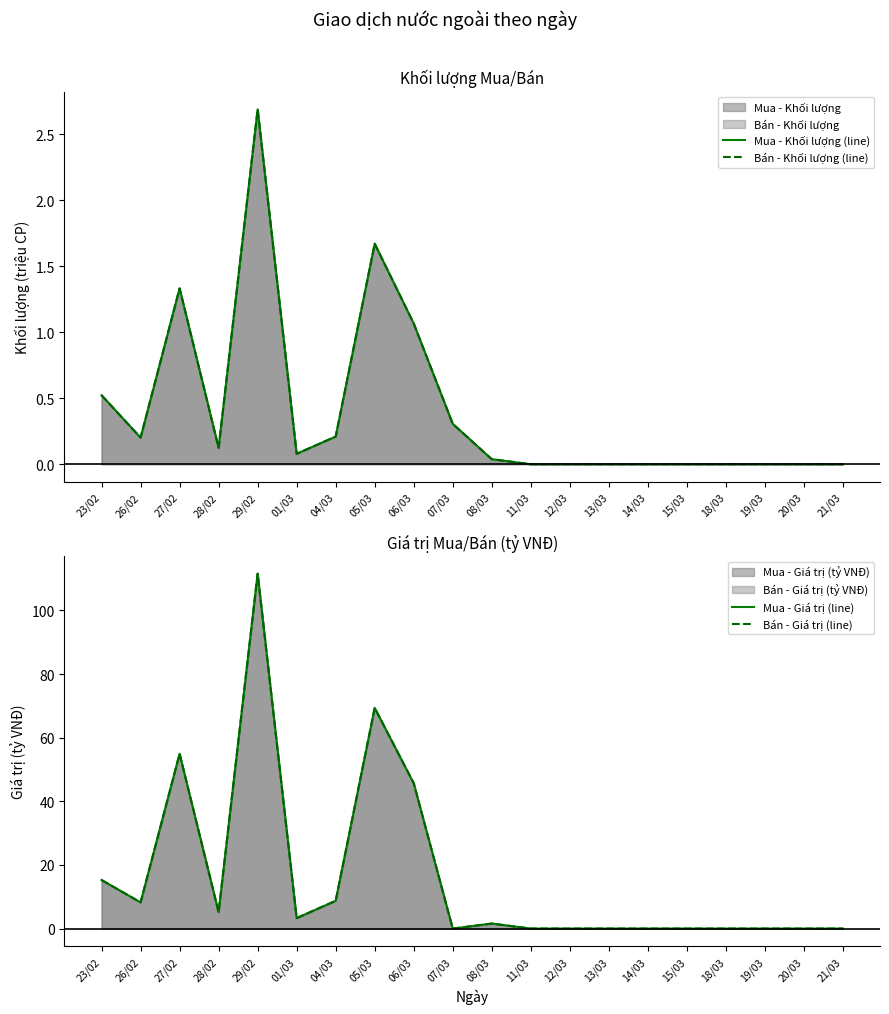

True or false: Mua - Giá trị (line) and Bán - Khối lượng (line) cross at least once.

True